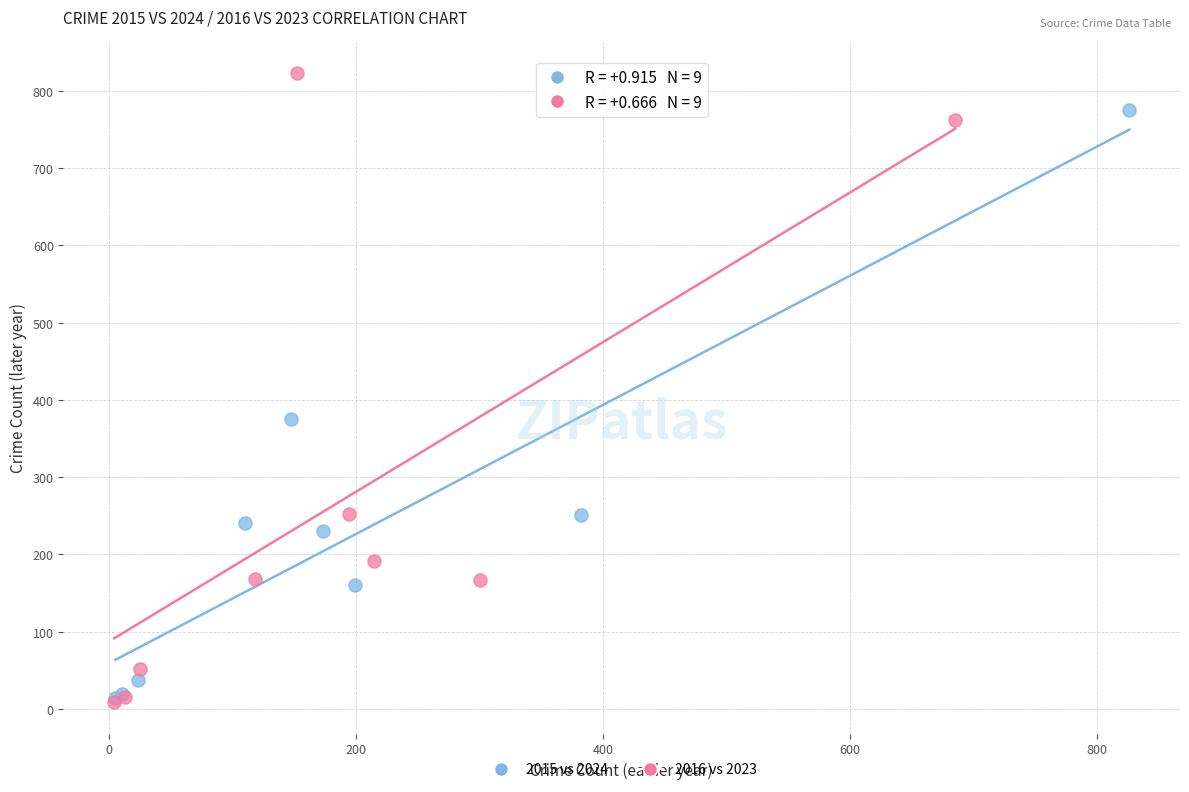

Which series reaches the maximum Y coordinate?

2016 vs 2023